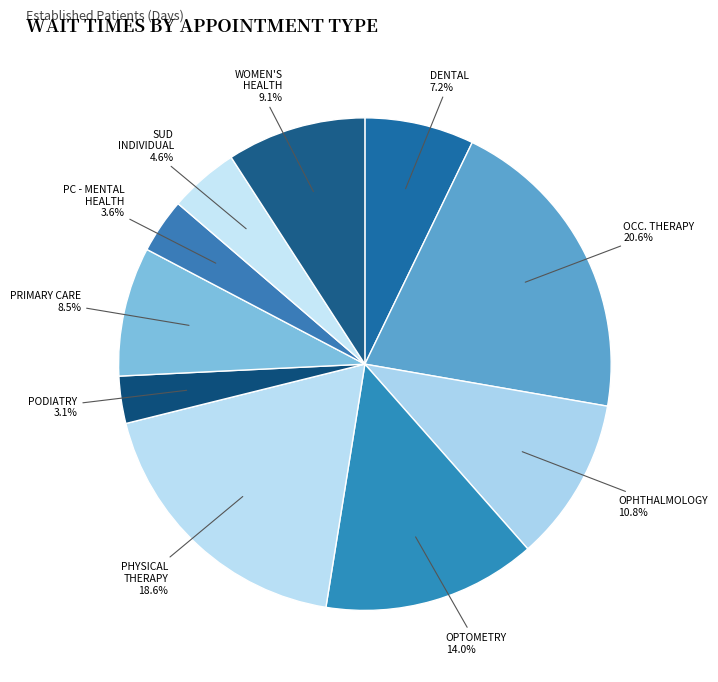

Which category has the biggest portion of the pie?

OCC. THERAPY